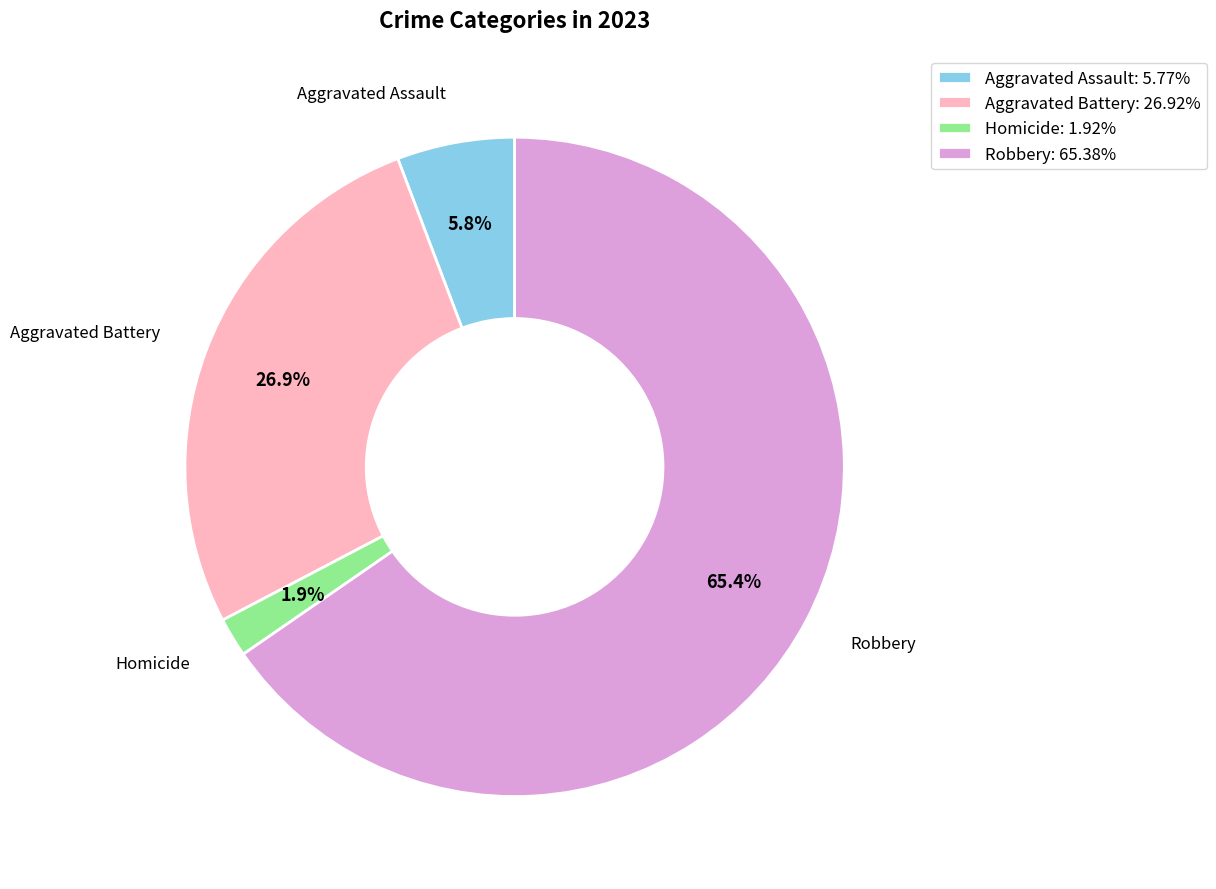

Count the number of slices in the pie.

4